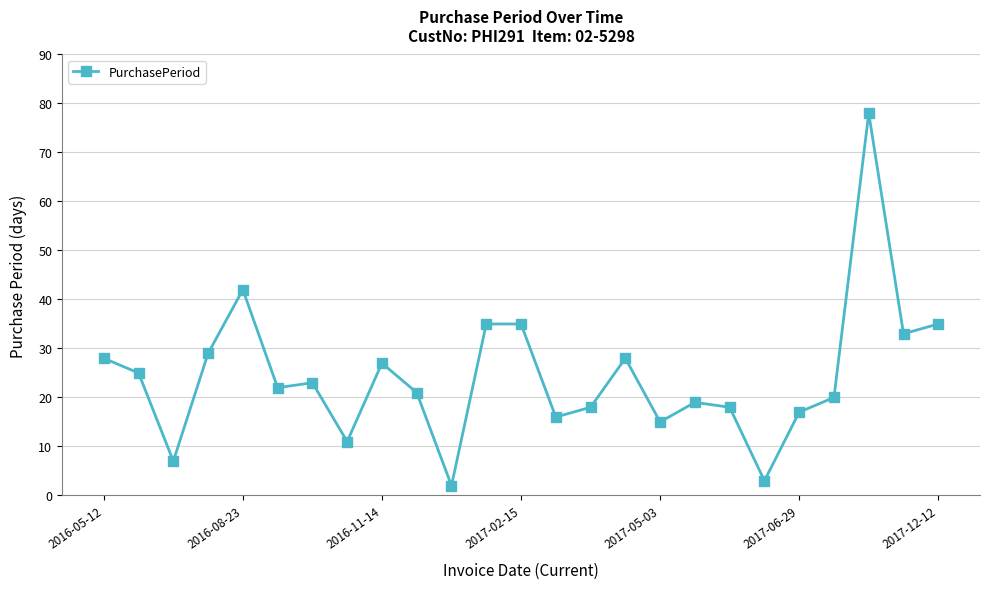

What is the value of the 4th point from the left?

29